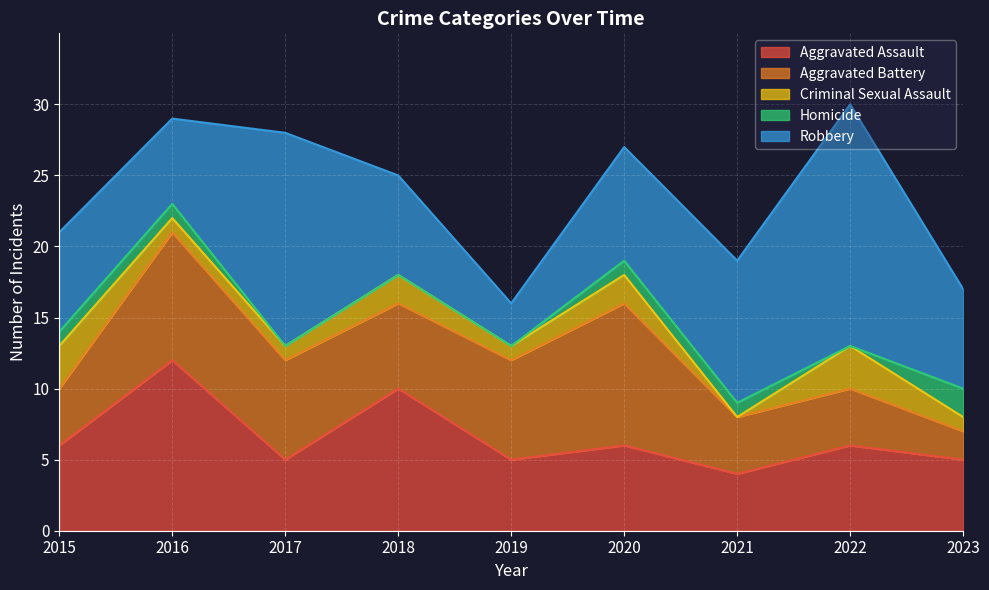

True or false: Robbery and Aggravated Assault cross at least once.

True